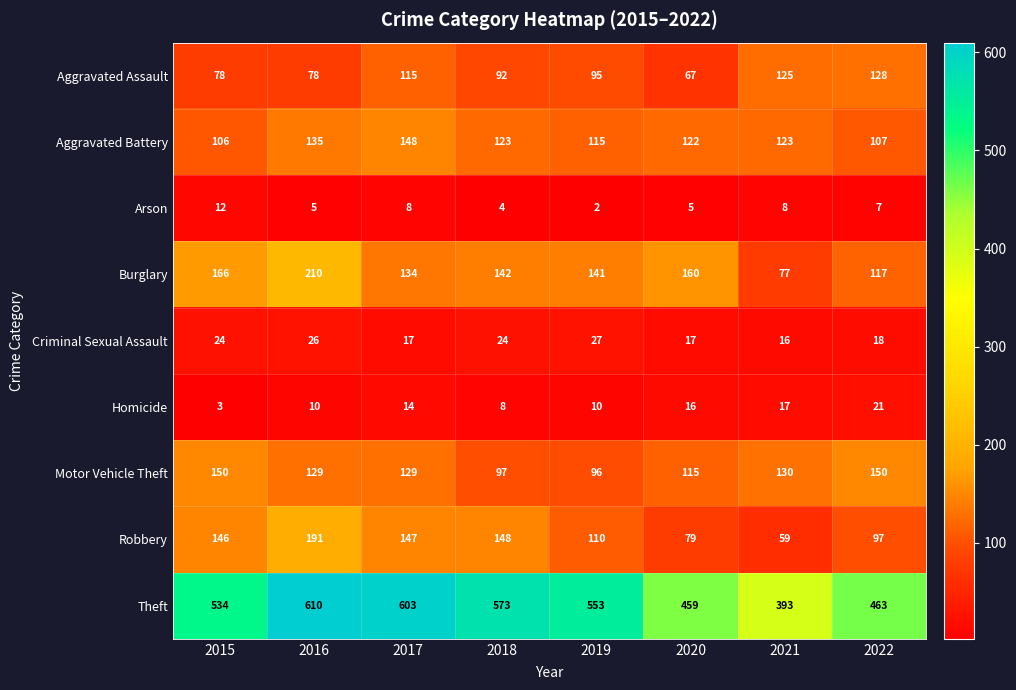

Which label corresponds to the largest value in the chart?

2016